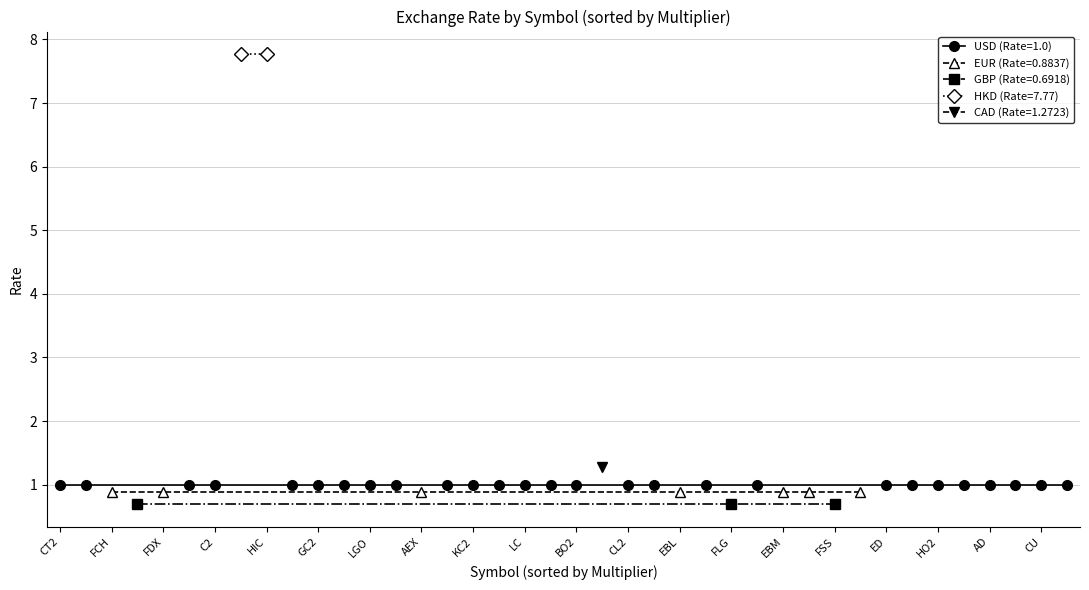

Which has a higher value, FEI or HG2?

HG2